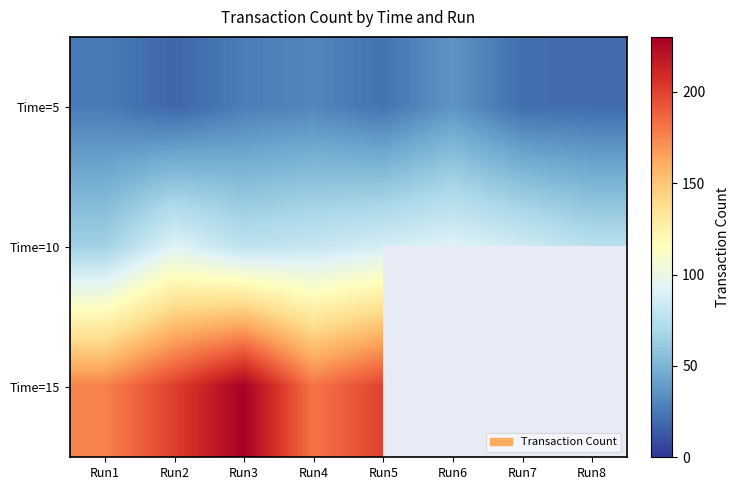

List the labels in order of Time=5 value, largest first.

Run6, Run4, Run3, Run1, Run5, Run7, Run8, Run2